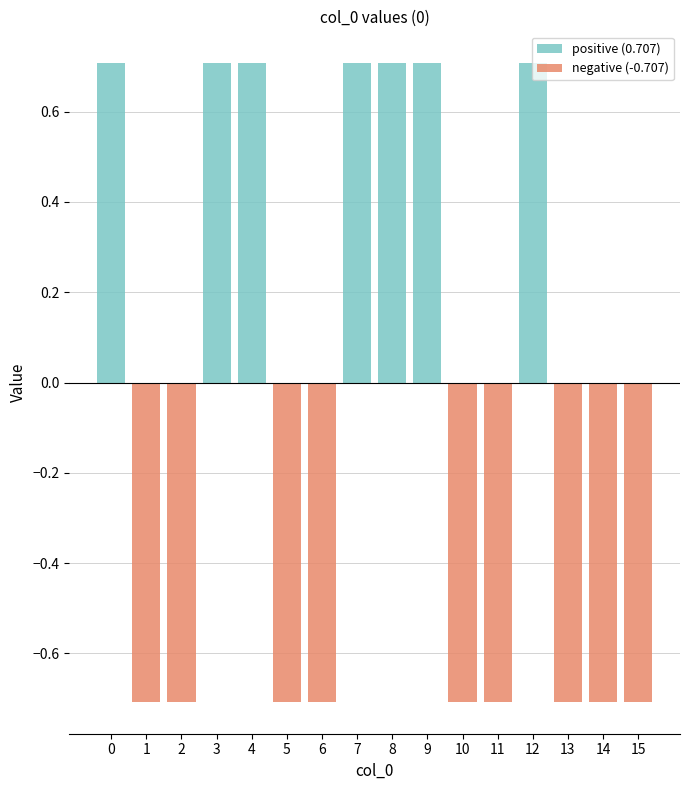

Reading right to left, what are all the values shown in this chart?

positive (0.707): 0.0	0.0	0.0	0.7	0.0	0.0	0.7	0.7	0.7	0.0	0.0	0.7	0.7	0.0	0.0	0.7
negative (-0.707): -0.7	-0.7	-0.7	0.0	-0.7	-0.7	0.0	0.0	0.0	-0.7	-0.7	0.0	0.0	-0.7	-0.7	0.0